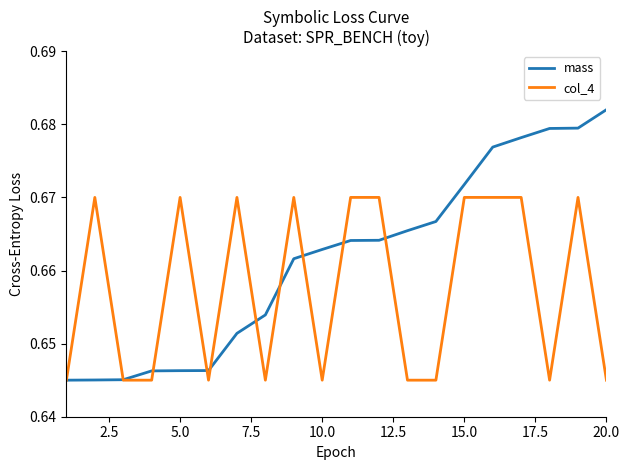

True or false: col_4 has more than 1 points higher than both neighbors.

True